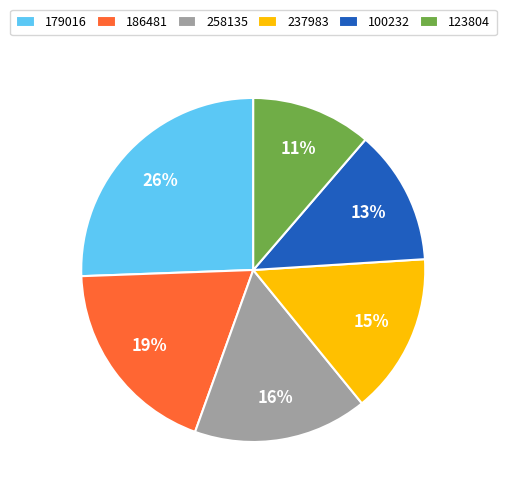

To the nearest percent, what portion does 258135 represent?

16%